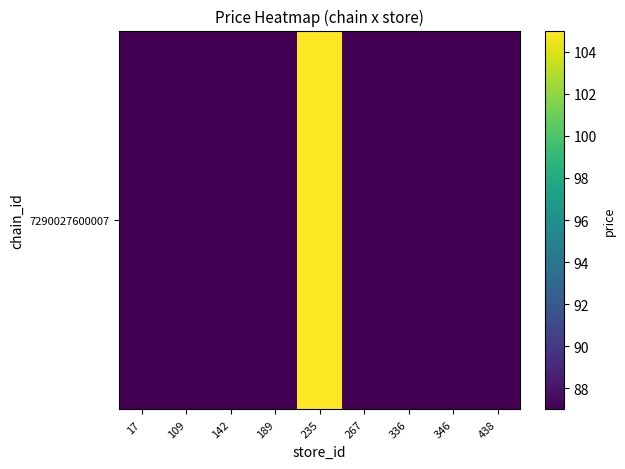

What is the sum of the values at 142 and 346?

174